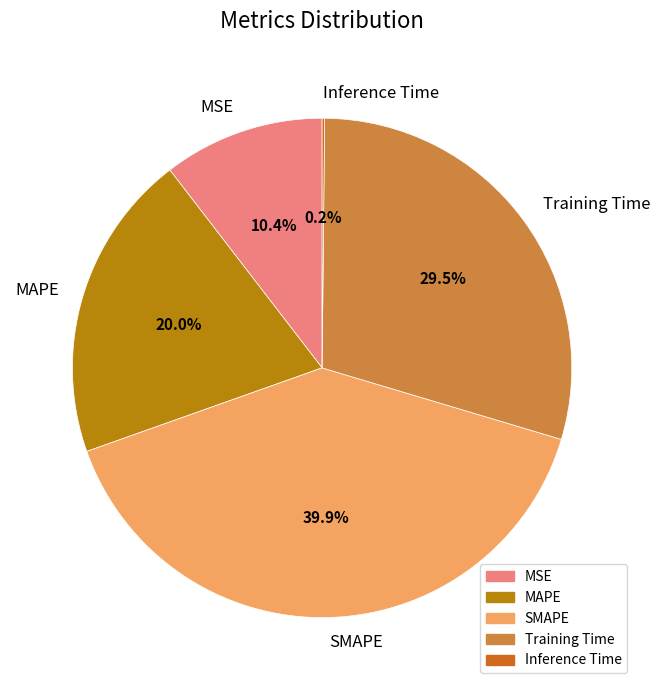

Is there a majority slice in this chart?

No